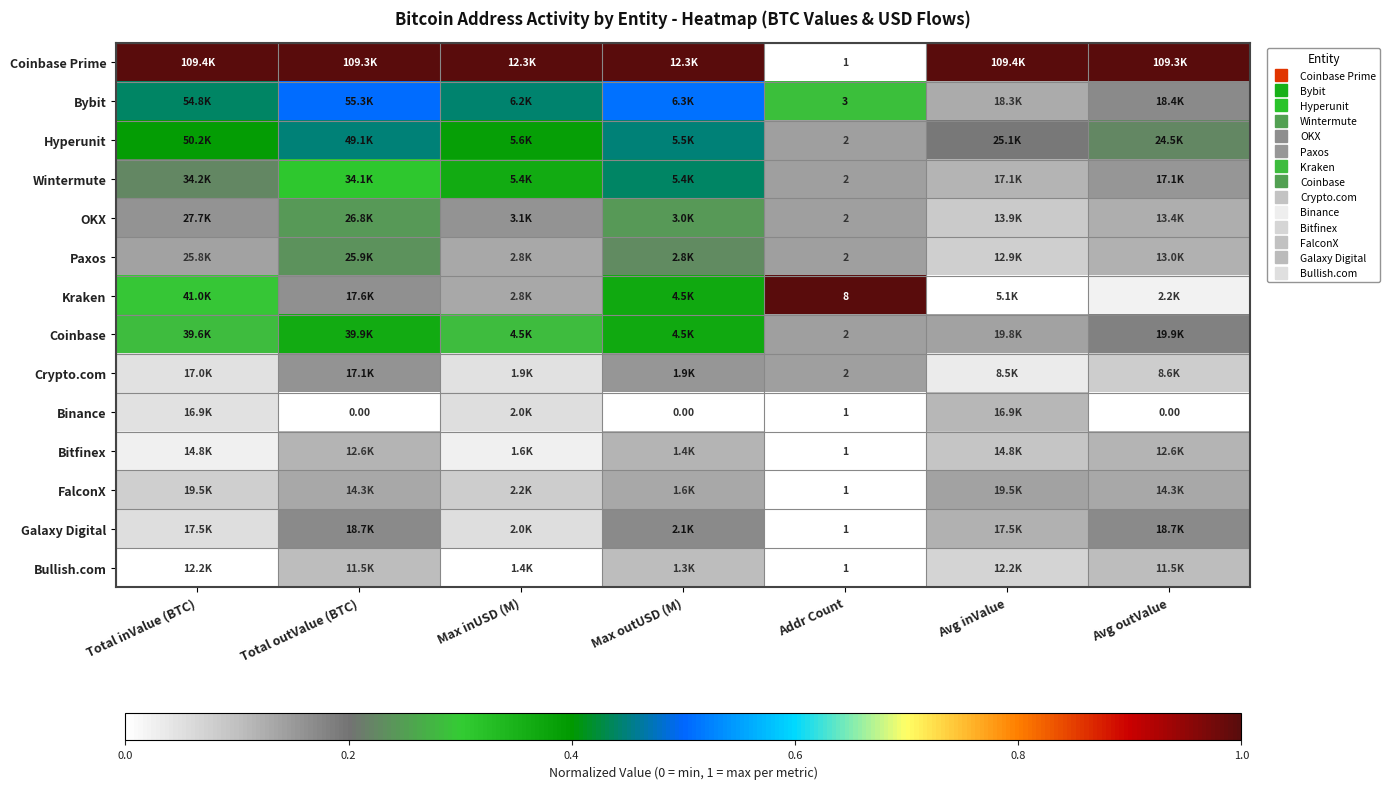

At Max outUSD (M), list the series in order from smallest to largest.

Binance, Bullish.com, Bitfinex, FalconX, Crypto.com, Galaxy Digital, Paxos, OKX, Coinbase, Kraken, Wintermute, Hyperunit, Bybit, Coinbase Prime